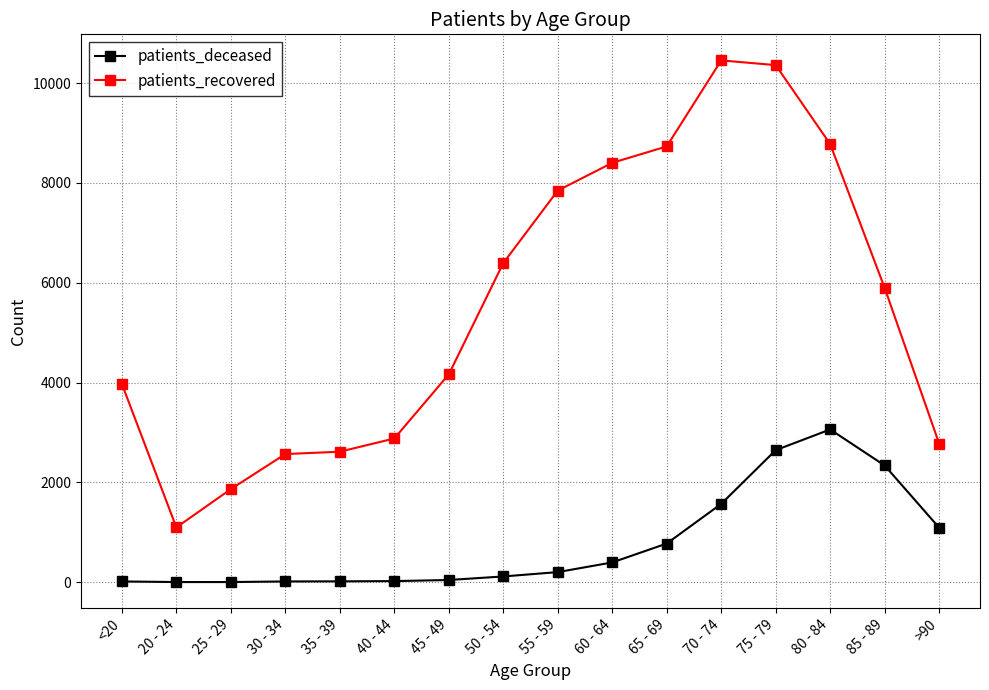

Which series changed the most between 35 - 39 and 85 - 89?

patients_recovered